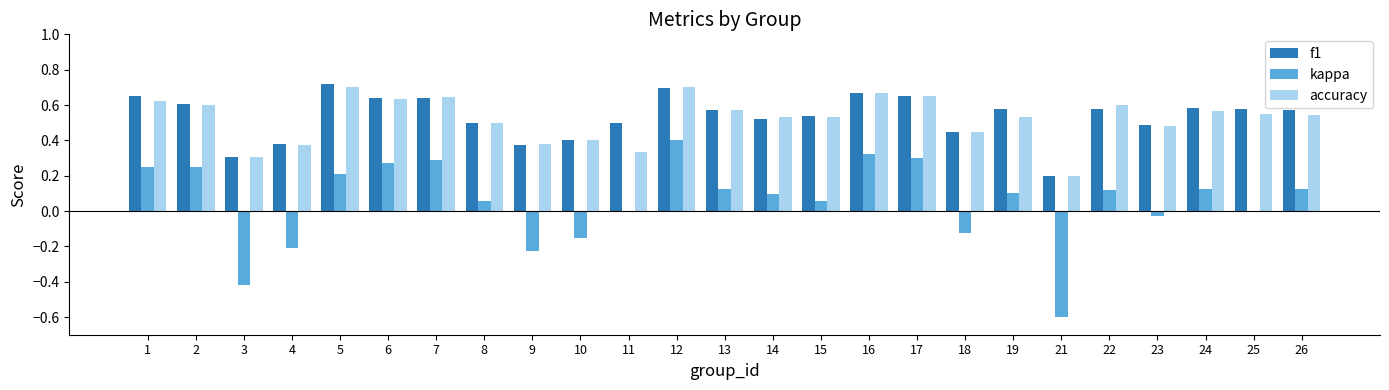

Which series changed the most between 1 and 13?

kappa